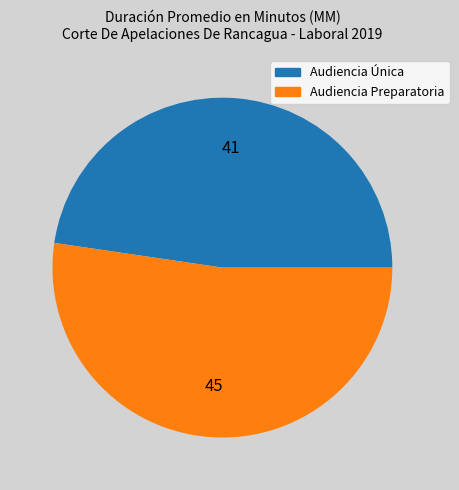

True or false: Audiencia Preparatoria accounts for 45% of the total.

False